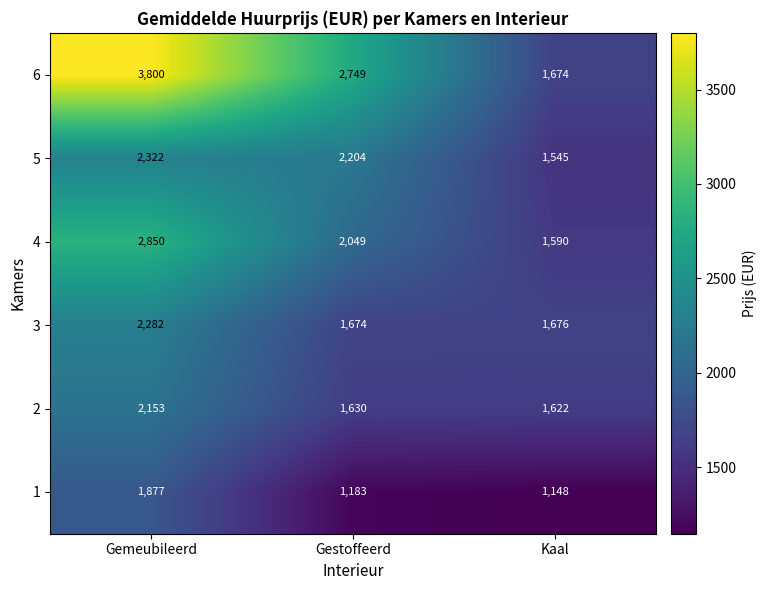

Reading left to right, list all the values displayed in this chart.

6: 3800	2749	1674
5: 2322	2204	1545
4: 2850	2049	1590
3: 2282	1674	1676
2: 2153	1630	1622
1: 1877	1183	1148